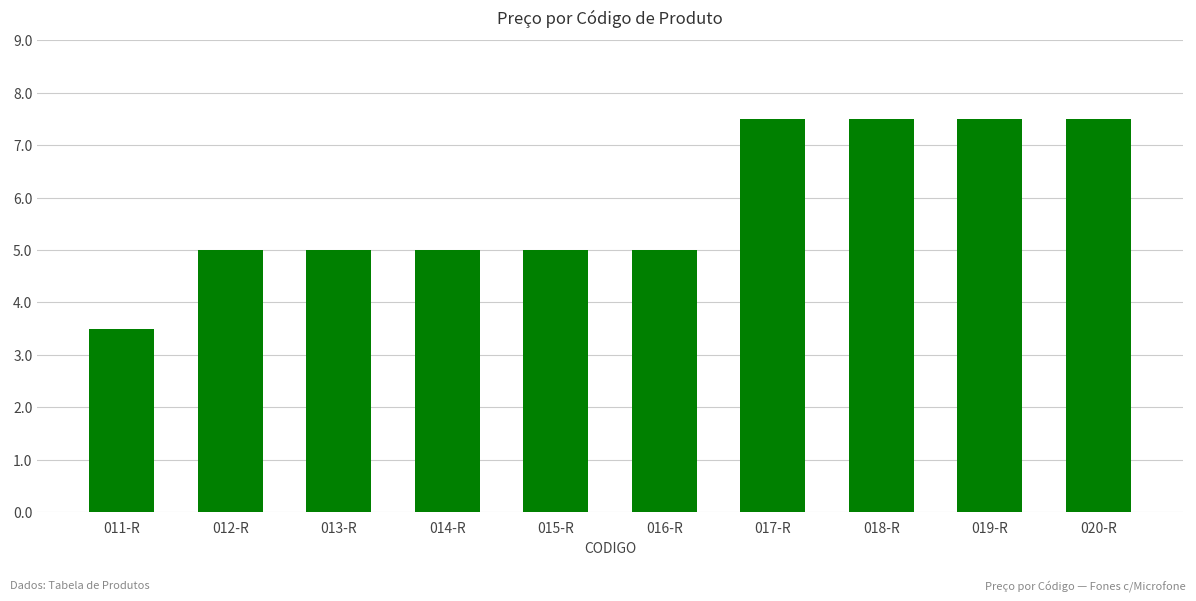

What is the sum of the values at 017-R and 018-R?

15.0